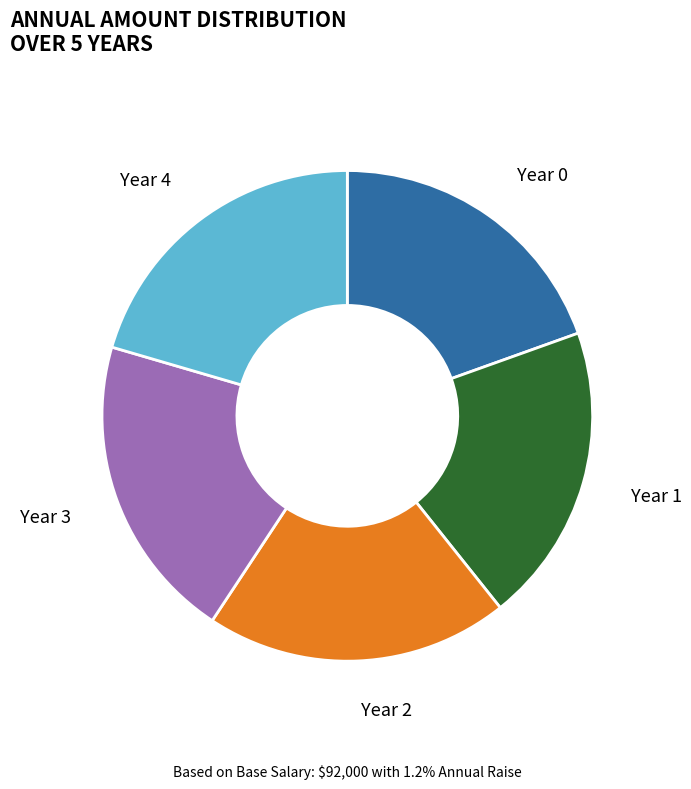

Is the sum of Year 2 and Year 4 greater than half?

No